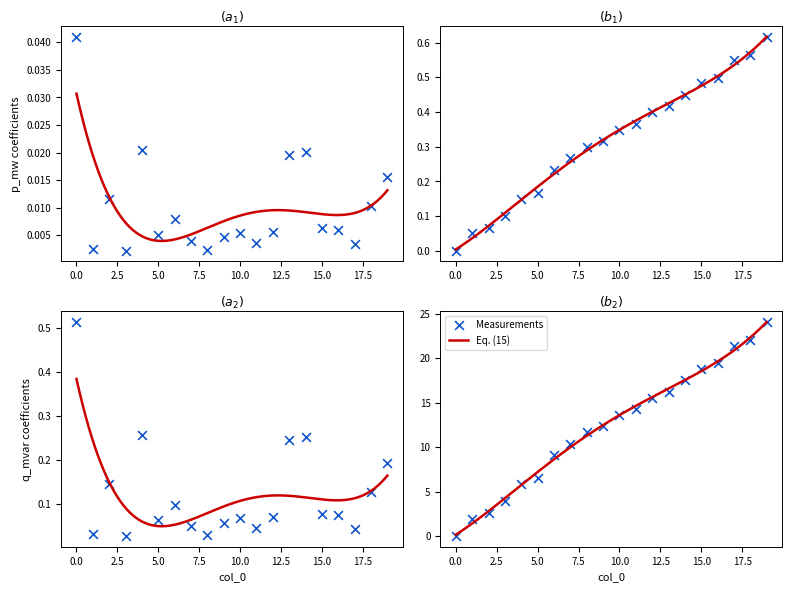

Which series has the largest total across all categories?

q_mvar